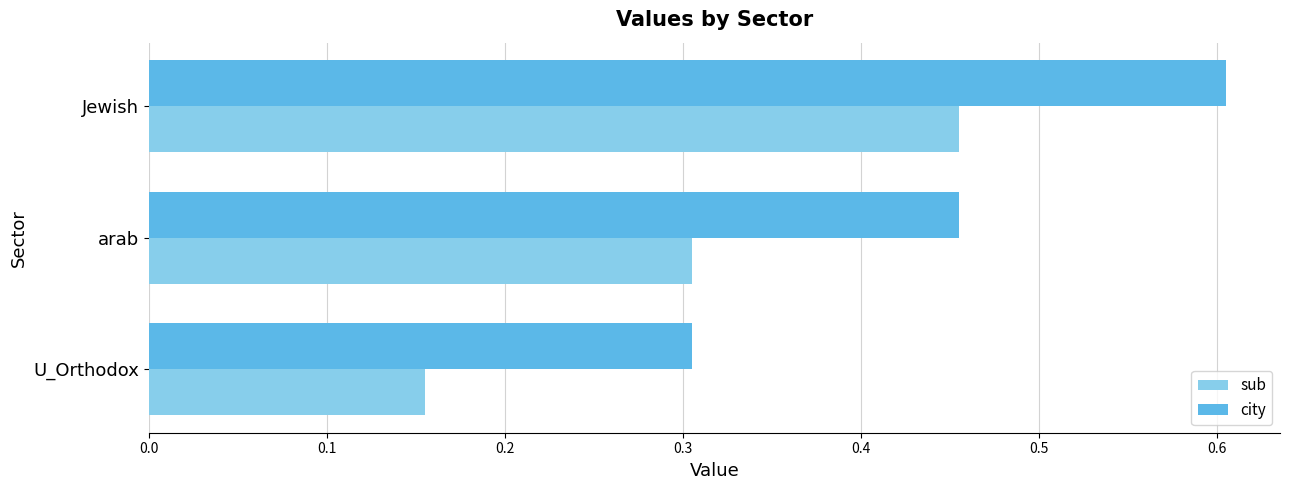

The value of city at Jewish is 0.2. True or false?

False